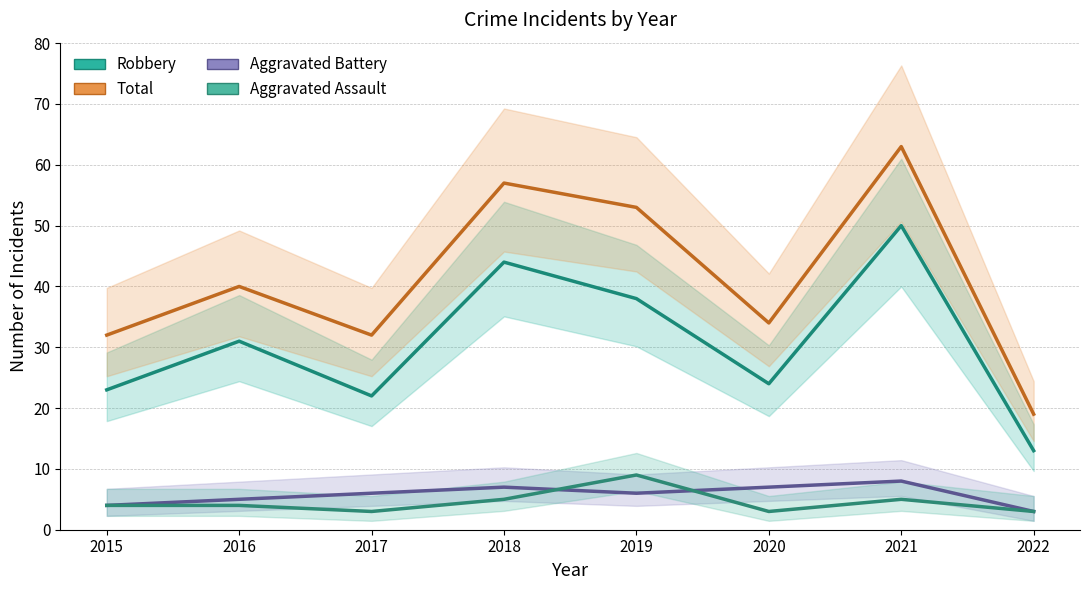

Which series has the largest total across all categories?

Total